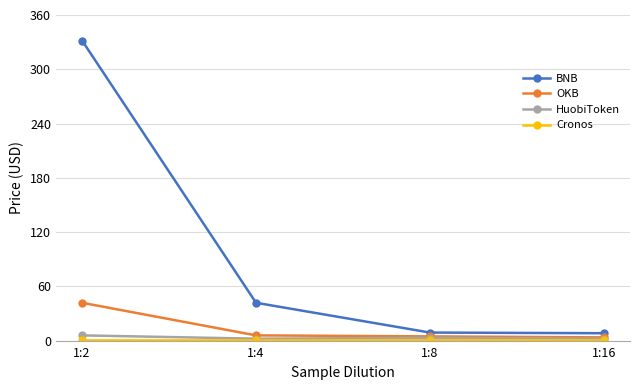

What is the difference between the second highest and minimum values in the OKB series?

2.2